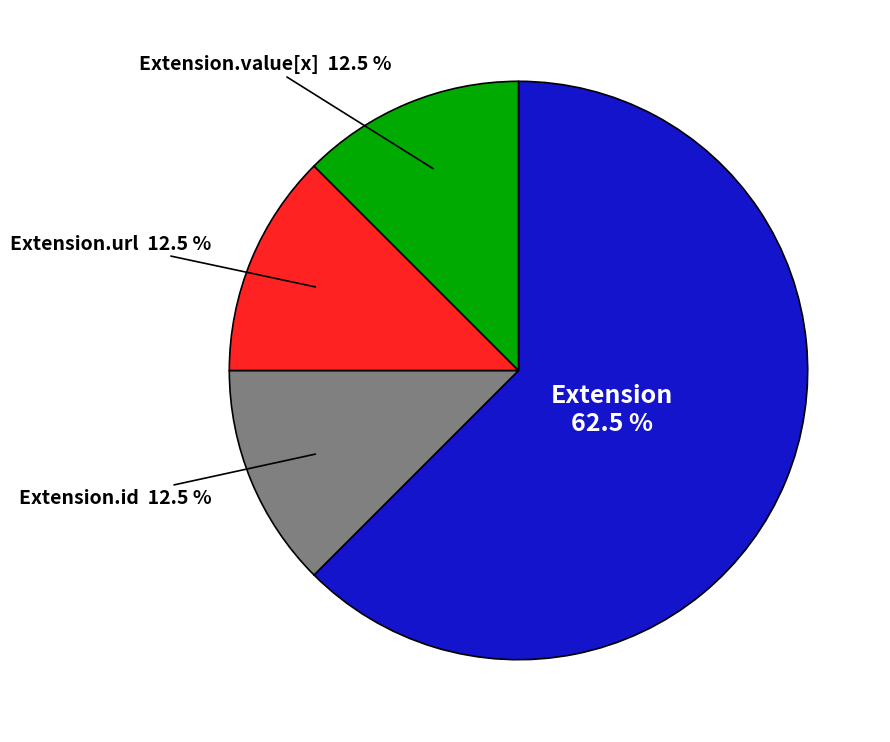

Combined, do Extension and Extension.value[x] account for over 50%?

Yes